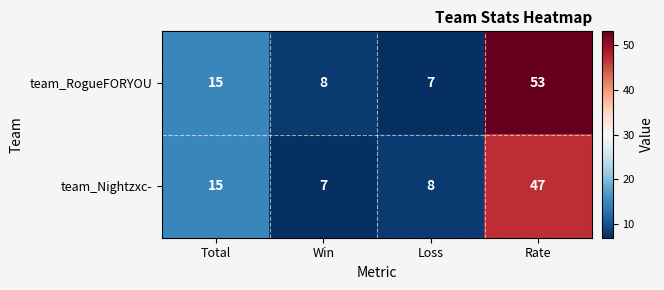

The value of team_RogueFORYOU at Win is 8. True or false?

True